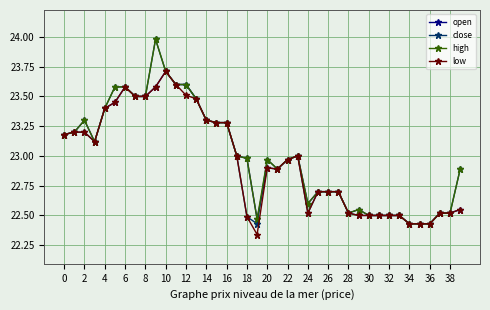

What is the maximum value shown in the chart?

24.0